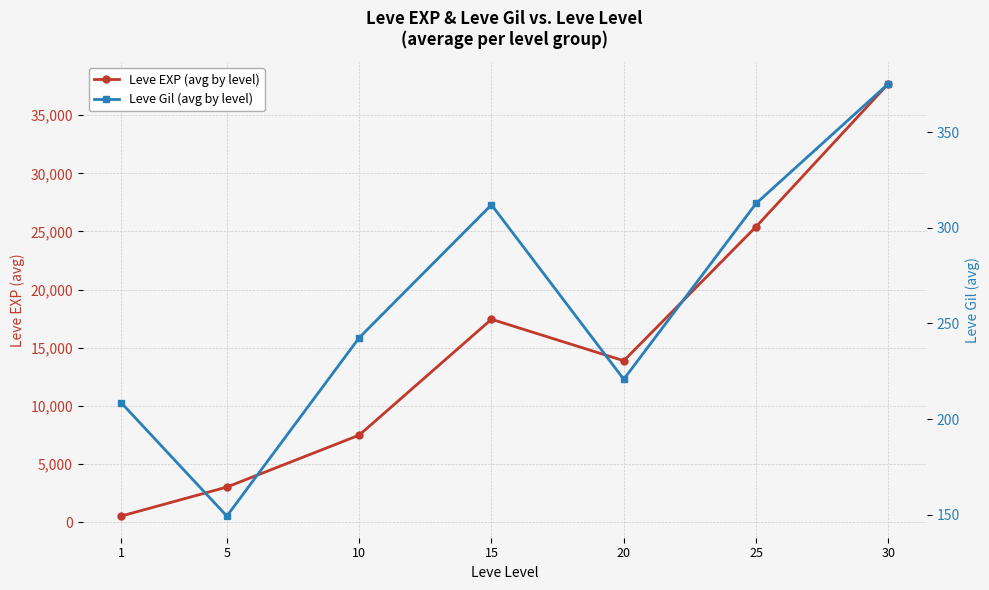

What is the difference between the second highest and second lowest values in the Leve EXP (avg by level) series?

22401.7